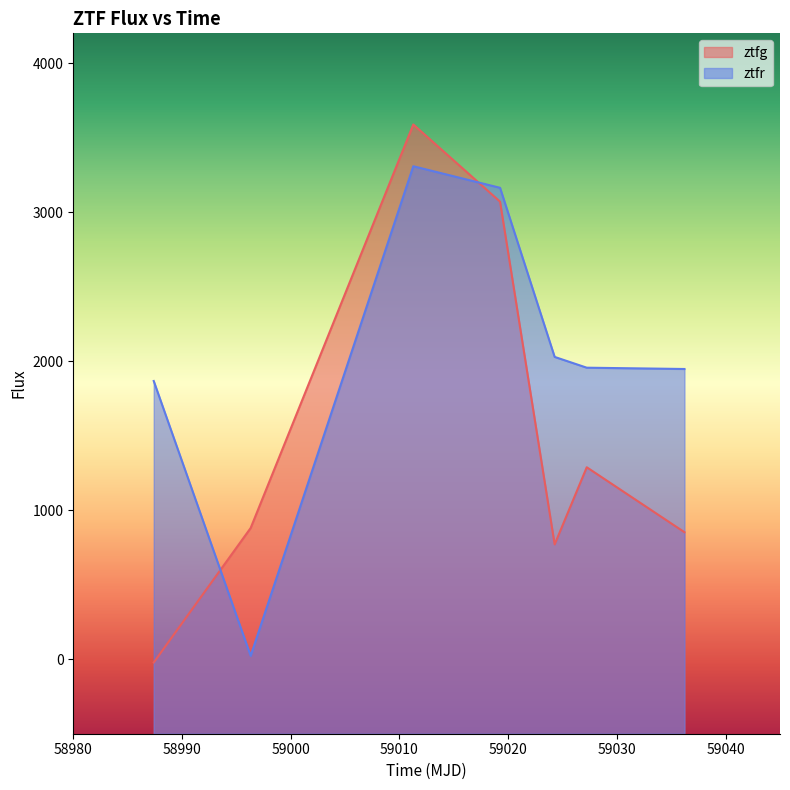

At which category is the sum across all series the highest?

59011.27312499983